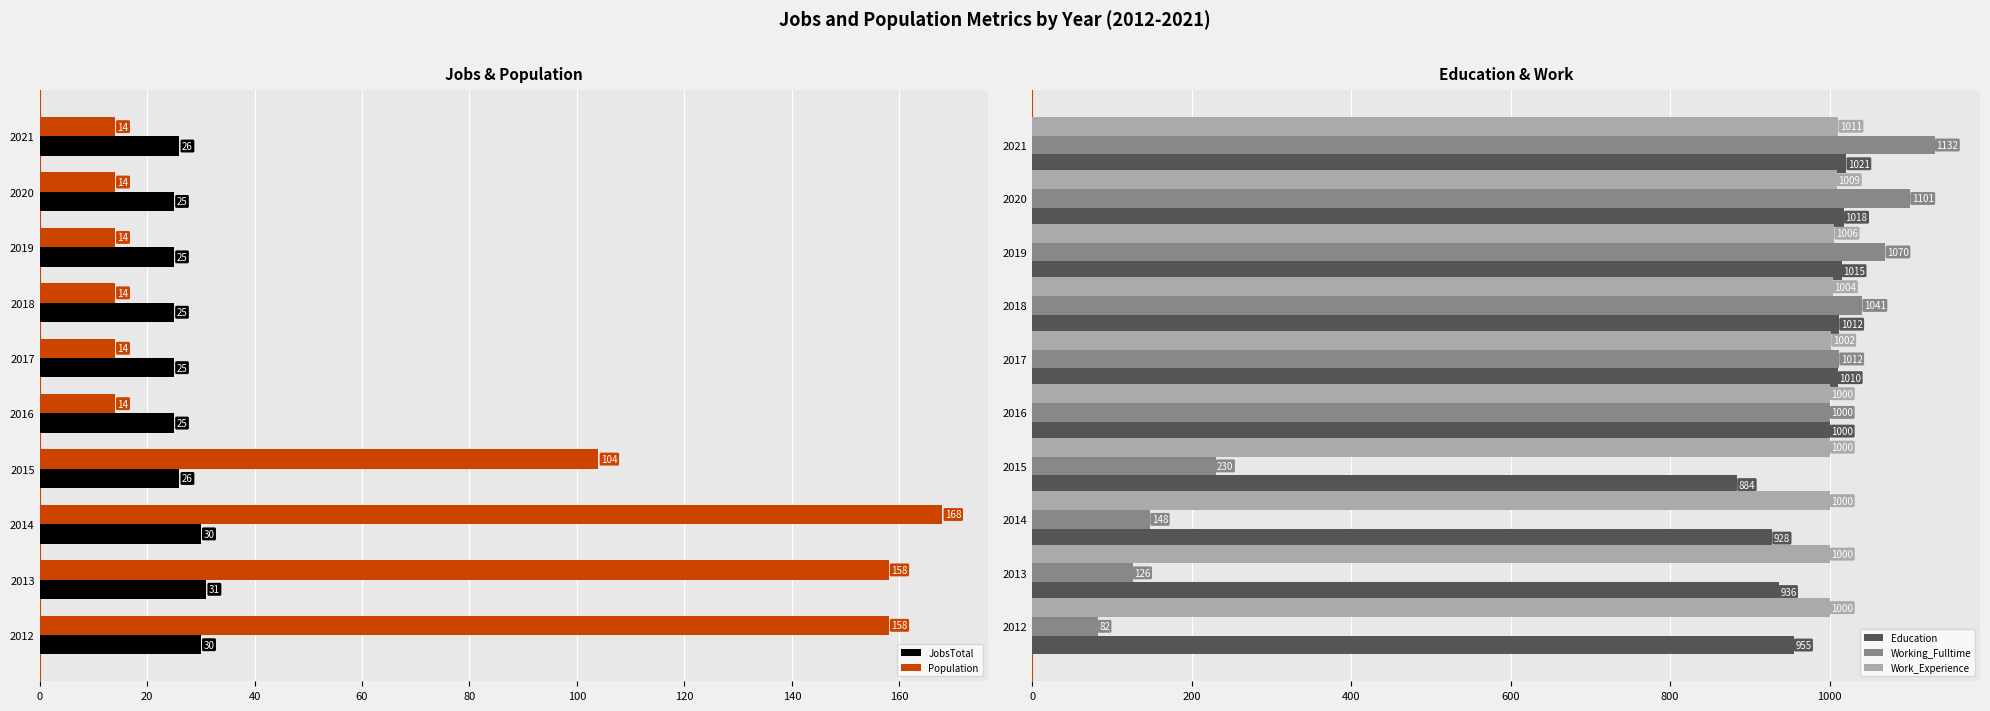

What is the difference between the maximum and minimum values in the Working_Fulltime series?

1050